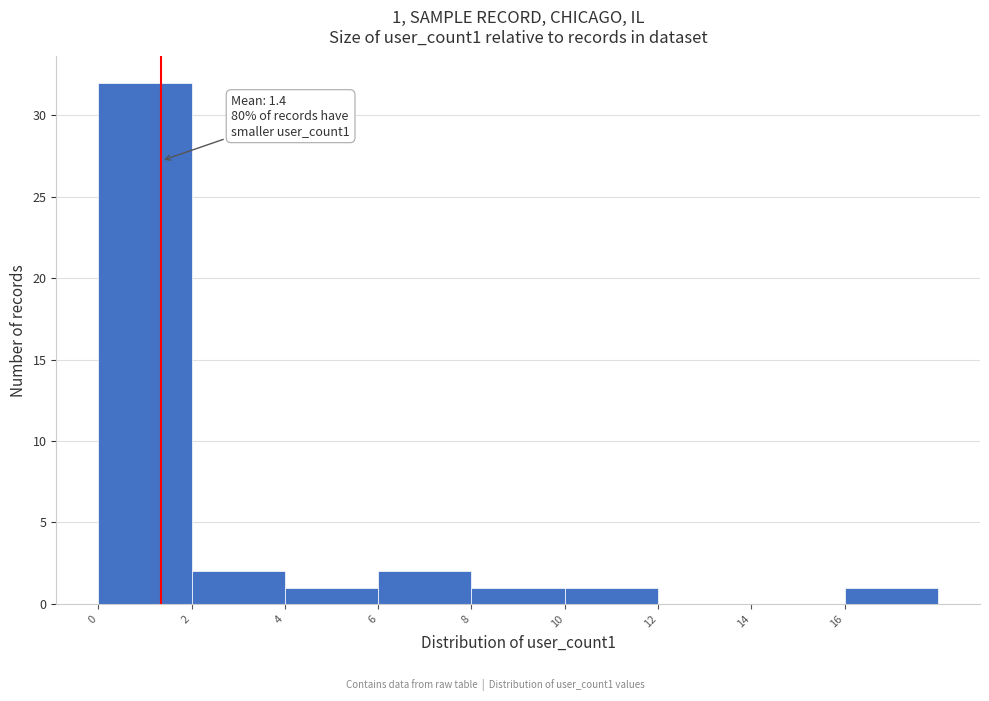

Which range on the x-axis has the tallest bar?

0 to 2